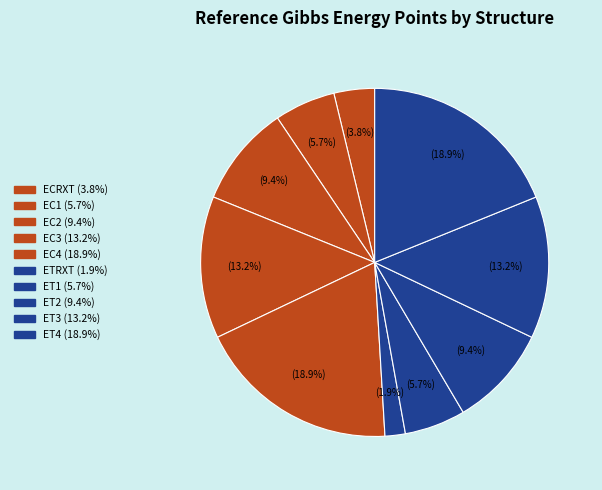

What is the largest slice in the pie chart?

EC4